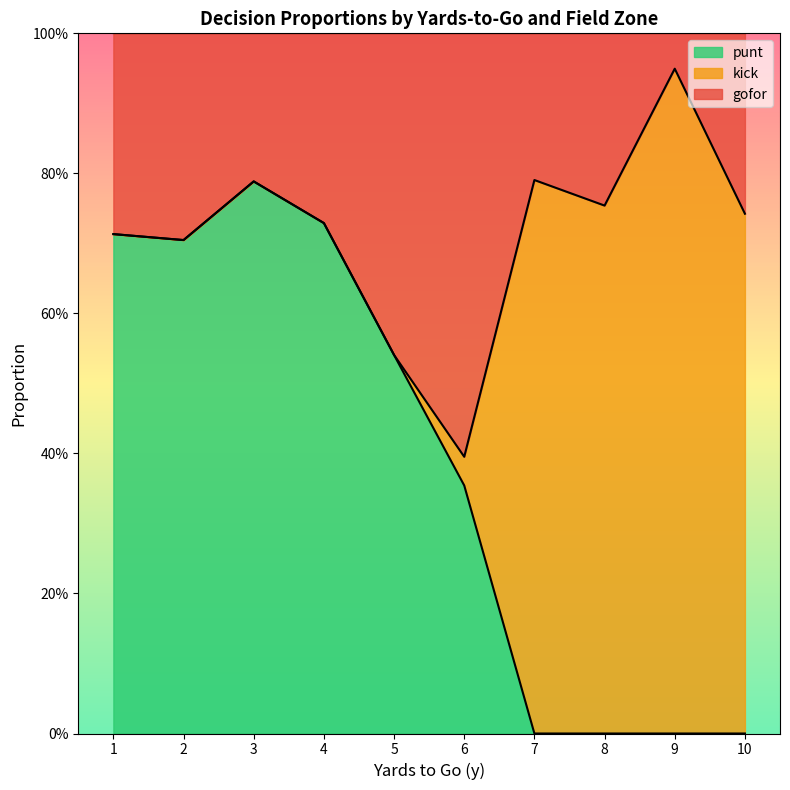

Is the value of kick at 8 greater than the value of punt at 2?

Yes